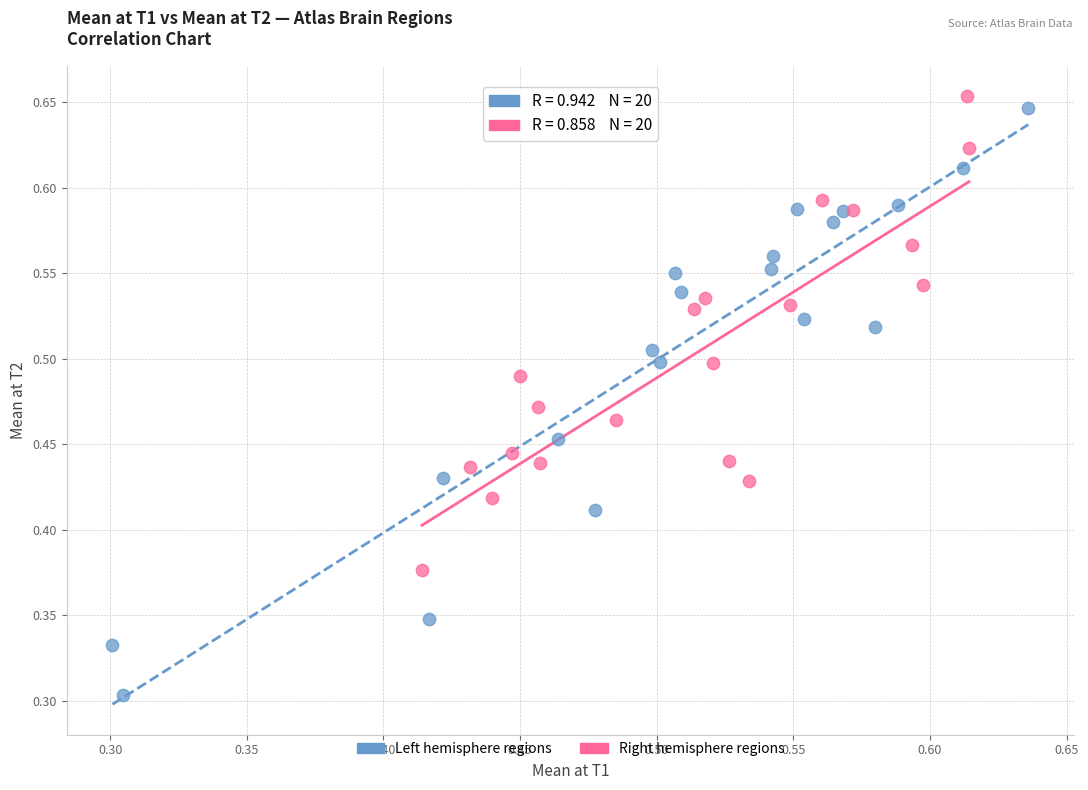

Which series has the largest Y range (max minus min)?

Left hemisphere regions